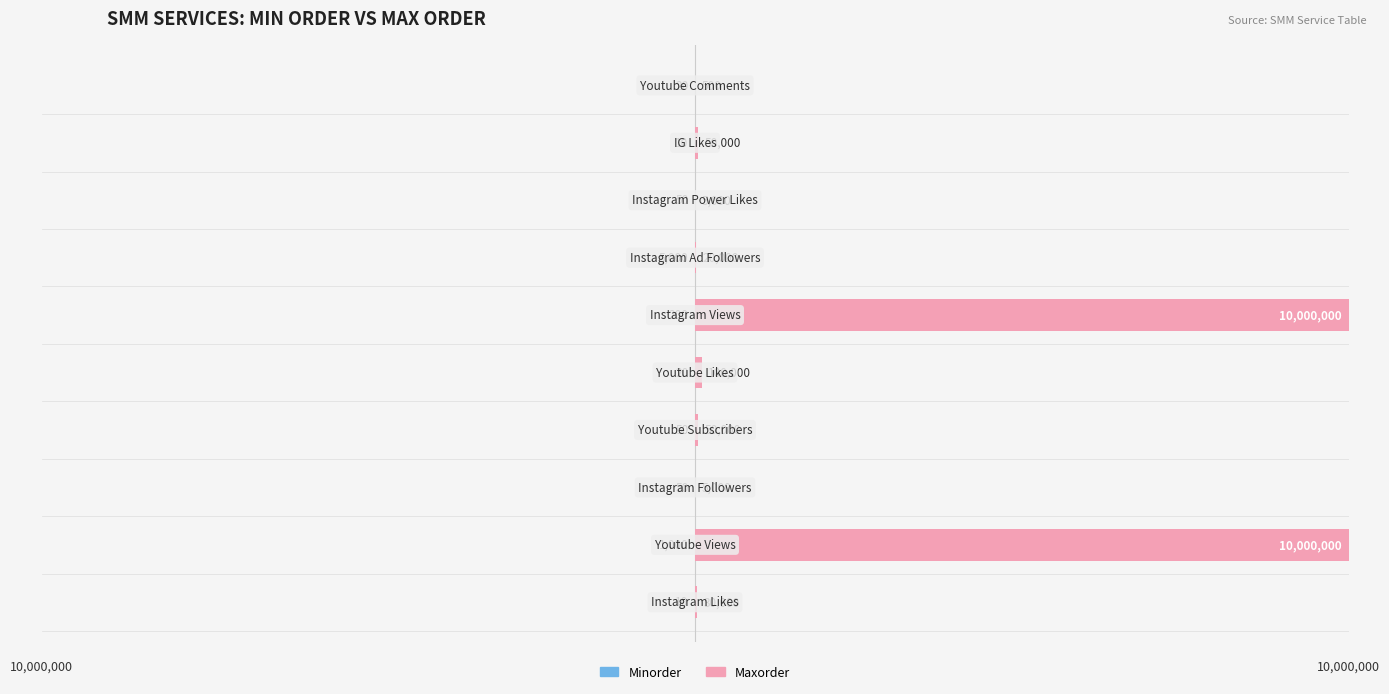

Which series has the largest range (max minus min)?

Maxorder